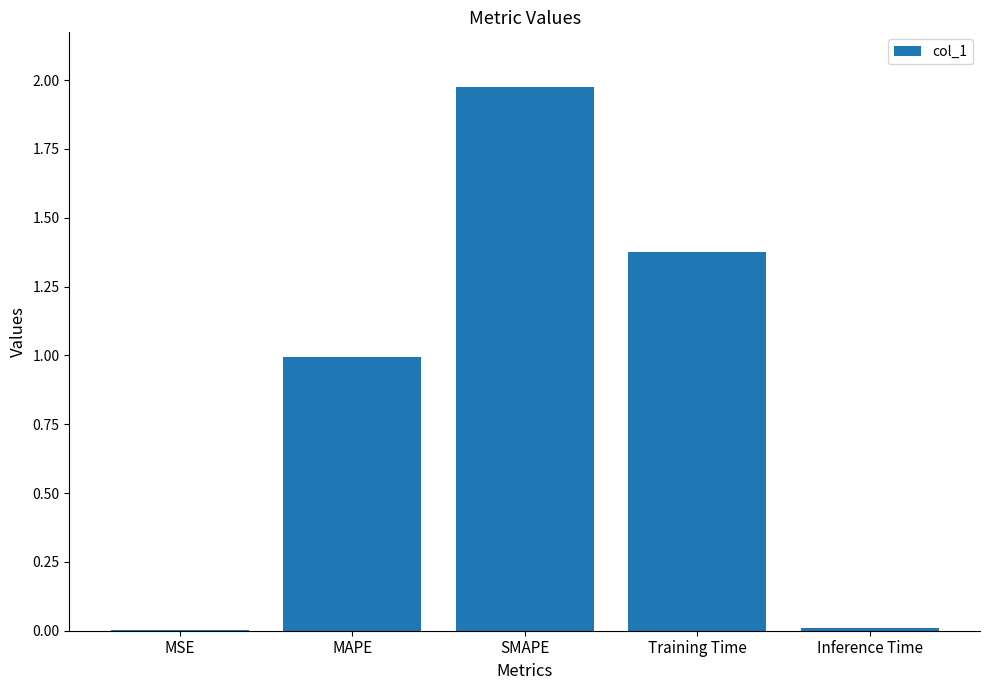

At which category does the chart reach its peak across all series?

SMAPE